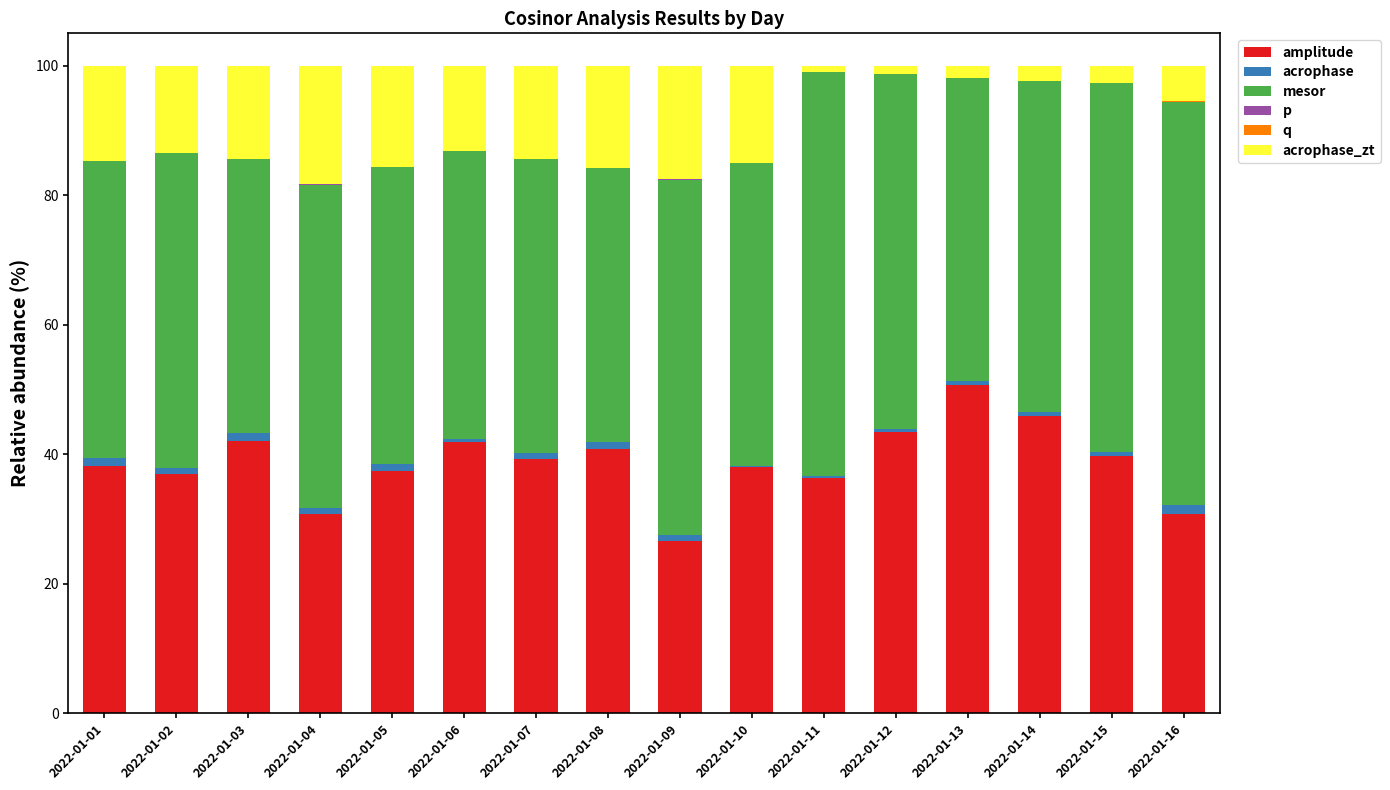

Are the bars horizontal?

No